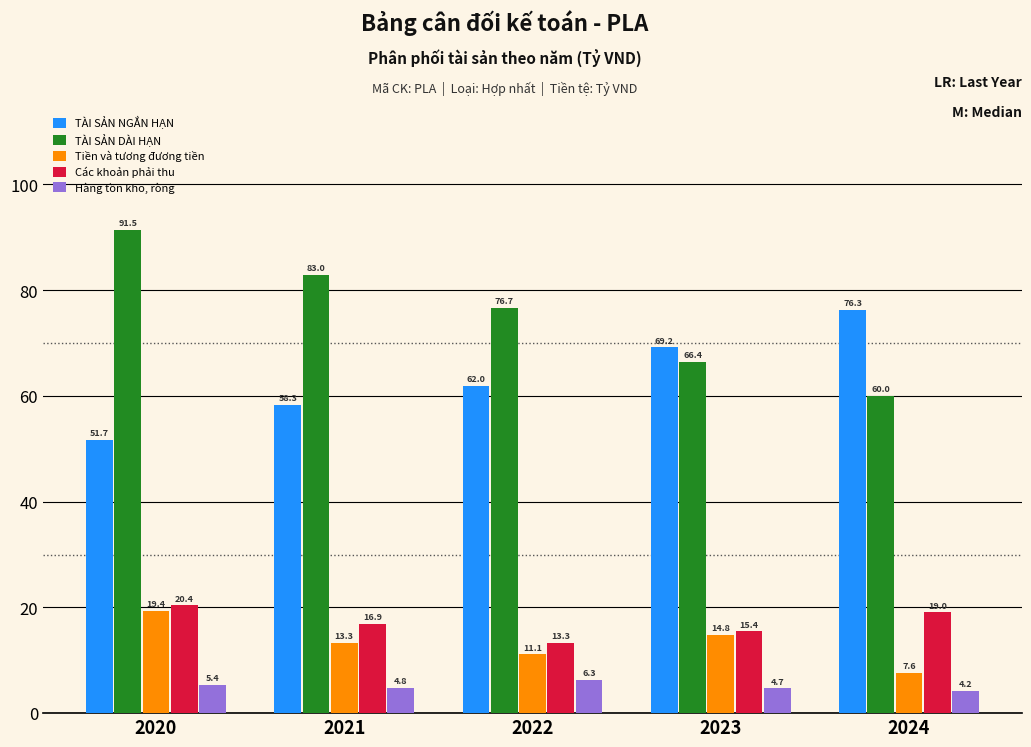

Reading right to left, extract all data points from this chart.

TÀI SẢN NGẮN HẠN: 76.3	69.2	62.0	58.3	51.7
TÀI SẢN DÀI HẠN: 60.0	66.4	76.7	83.0	91.5
Tiền và tương đương tiền: 7.6	14.8	11.1	13.3	19.4
Các khoản phải thu: 19.0	15.4	13.3	16.9	20.4
Hàng tồn kho, ròng: 4.2	4.7	6.3	4.8	5.4